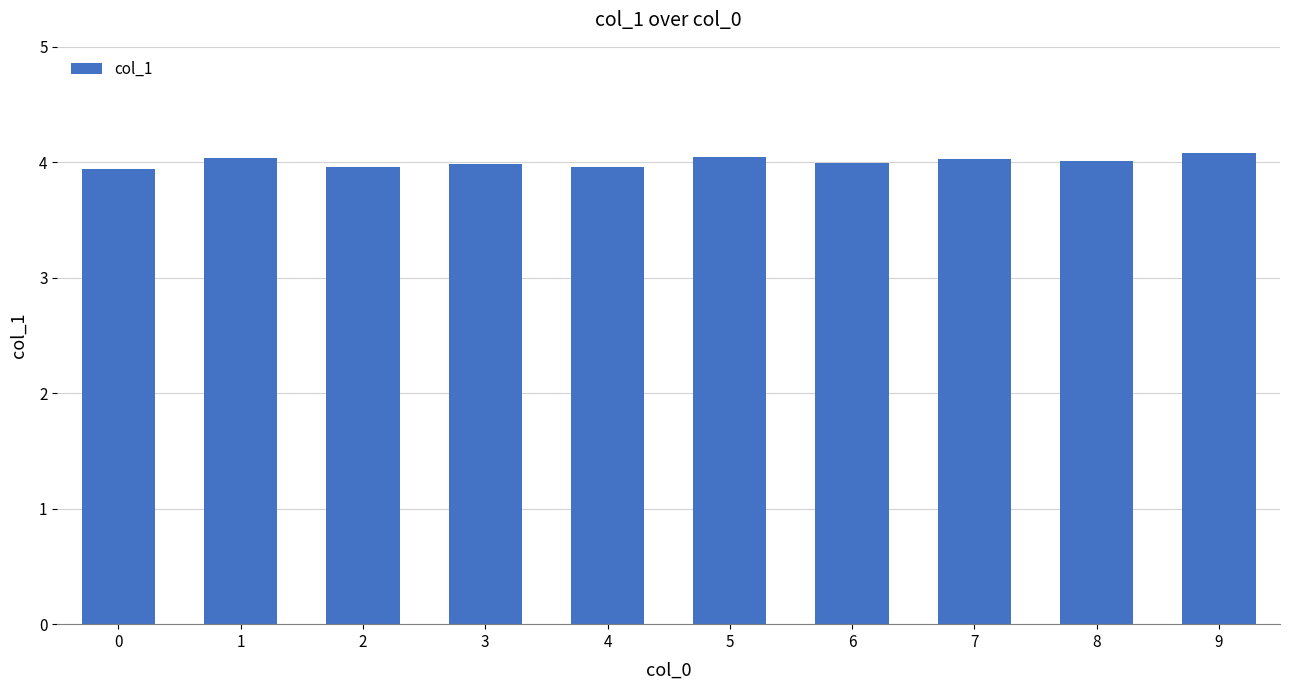

What is the value of the 3rd bar from the left?

4.0